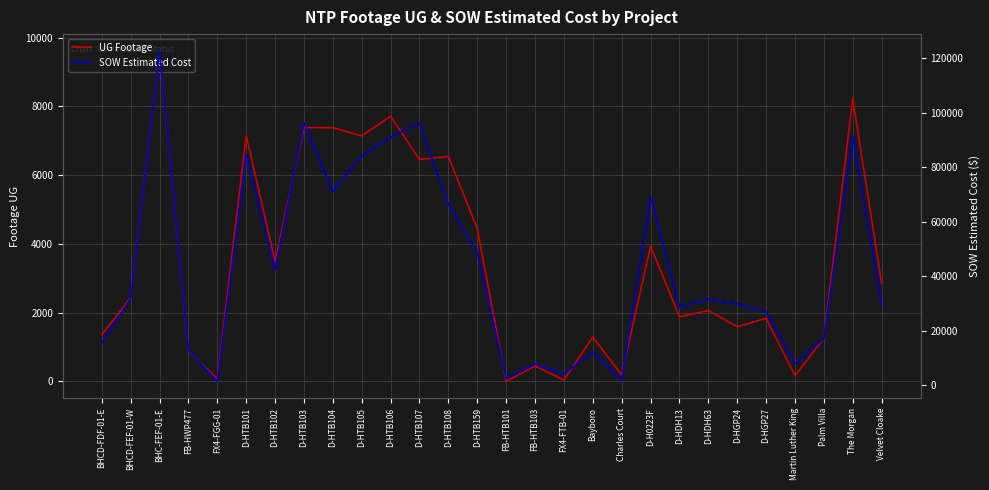

At BHCD-FDF-01-E, list the series in order from largest to smallest.

SOW Estimated Cost, UG Footage